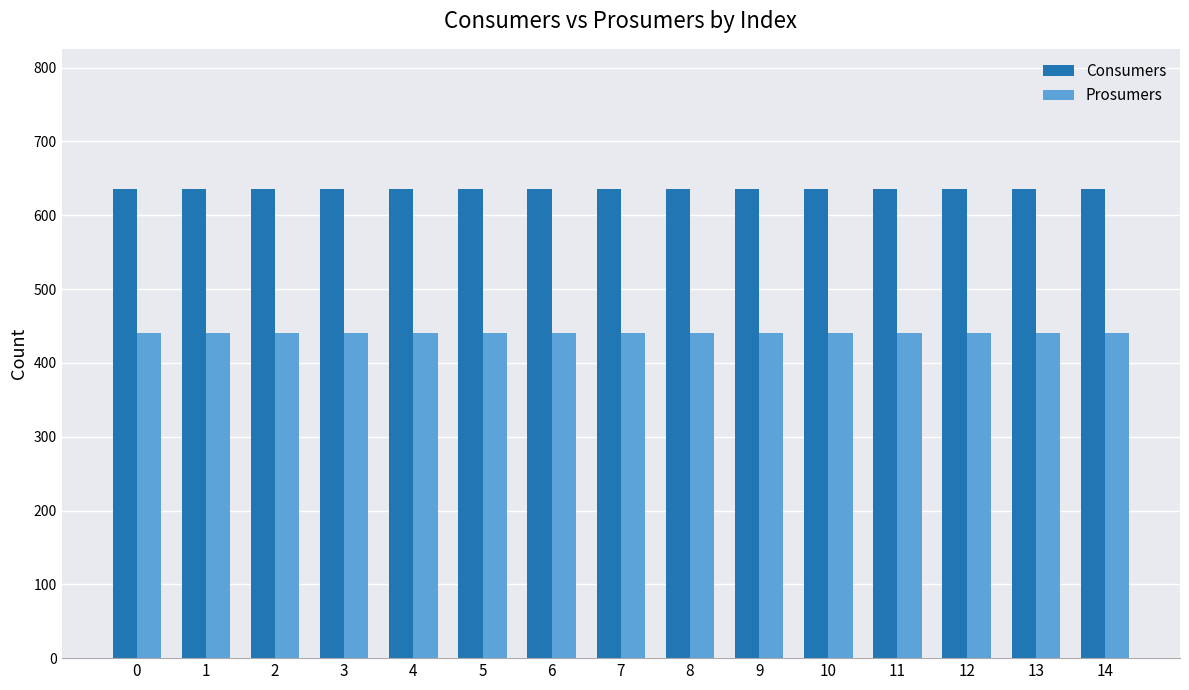

What is the total value across all series at 6?

1075